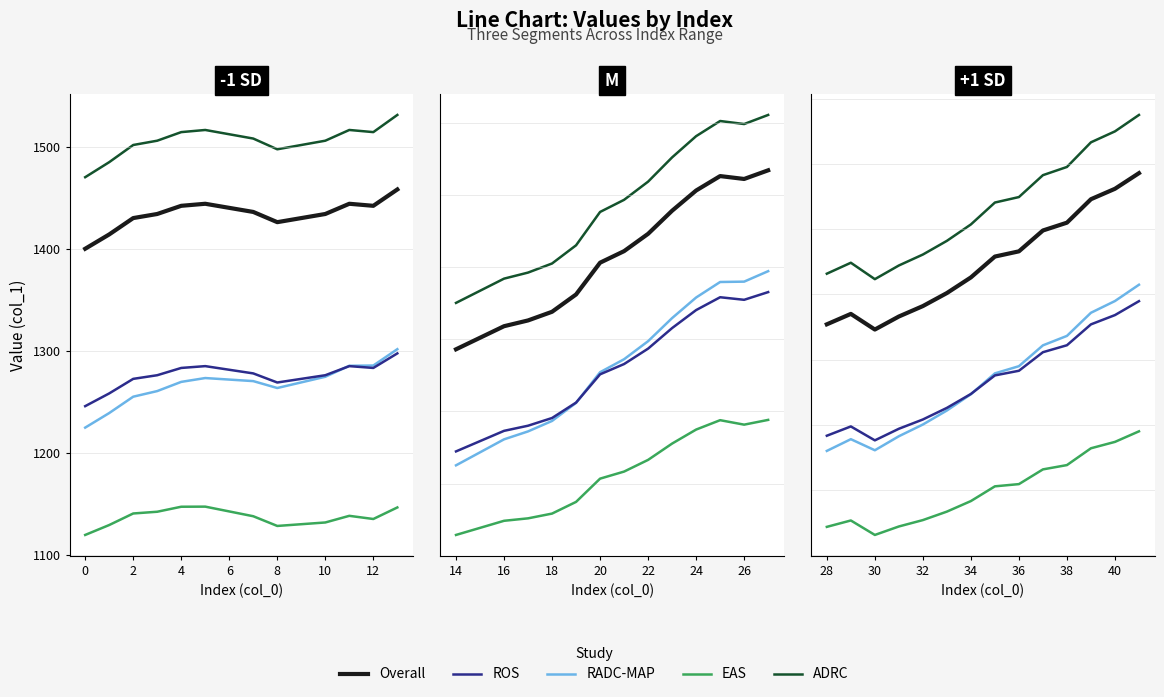

How many lines are shown in the chart?

5